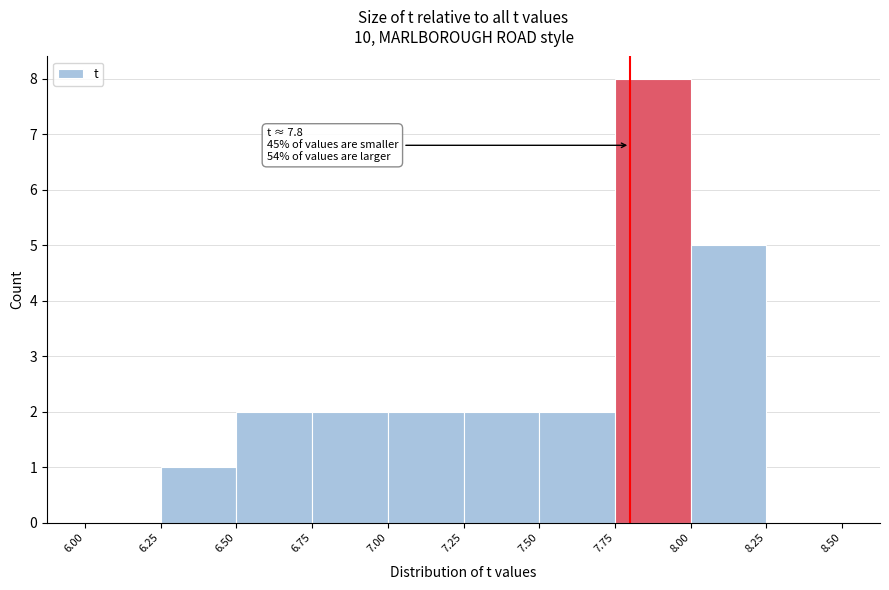

Which range on the x-axis has the tallest bar?

7.75 to 8.00